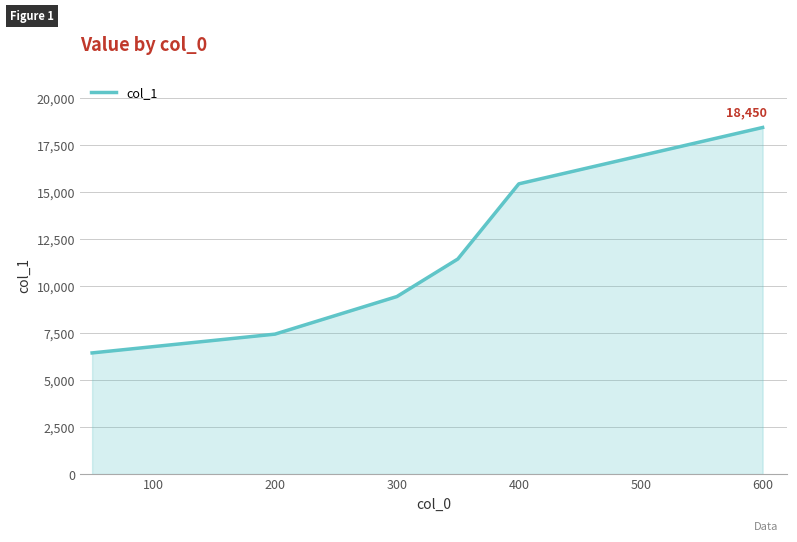

What is the minimum value shown in the chart?

6450